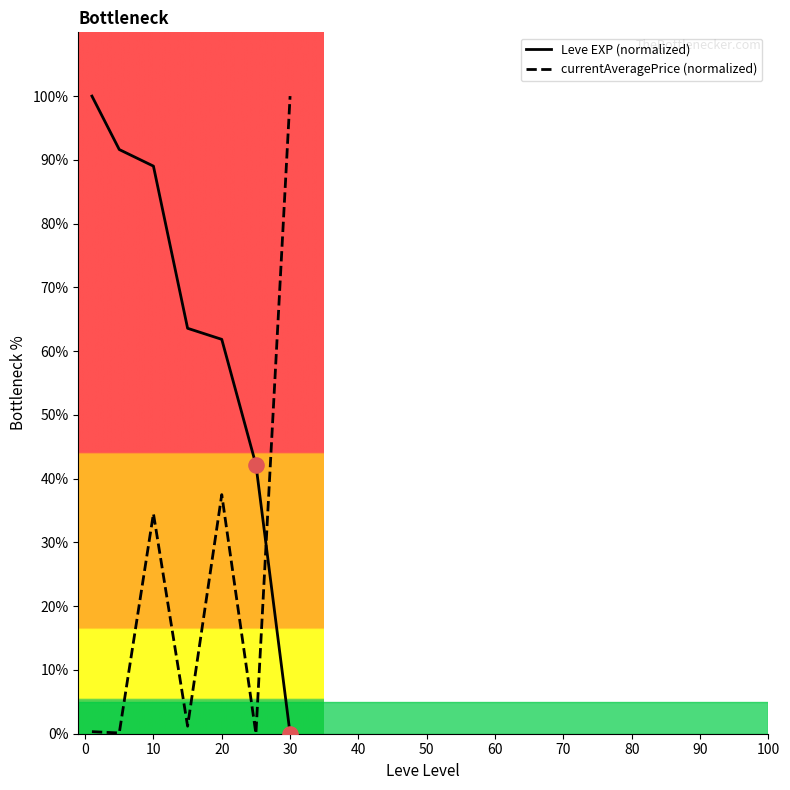

At how many categories does at least one series exceed 37?

7